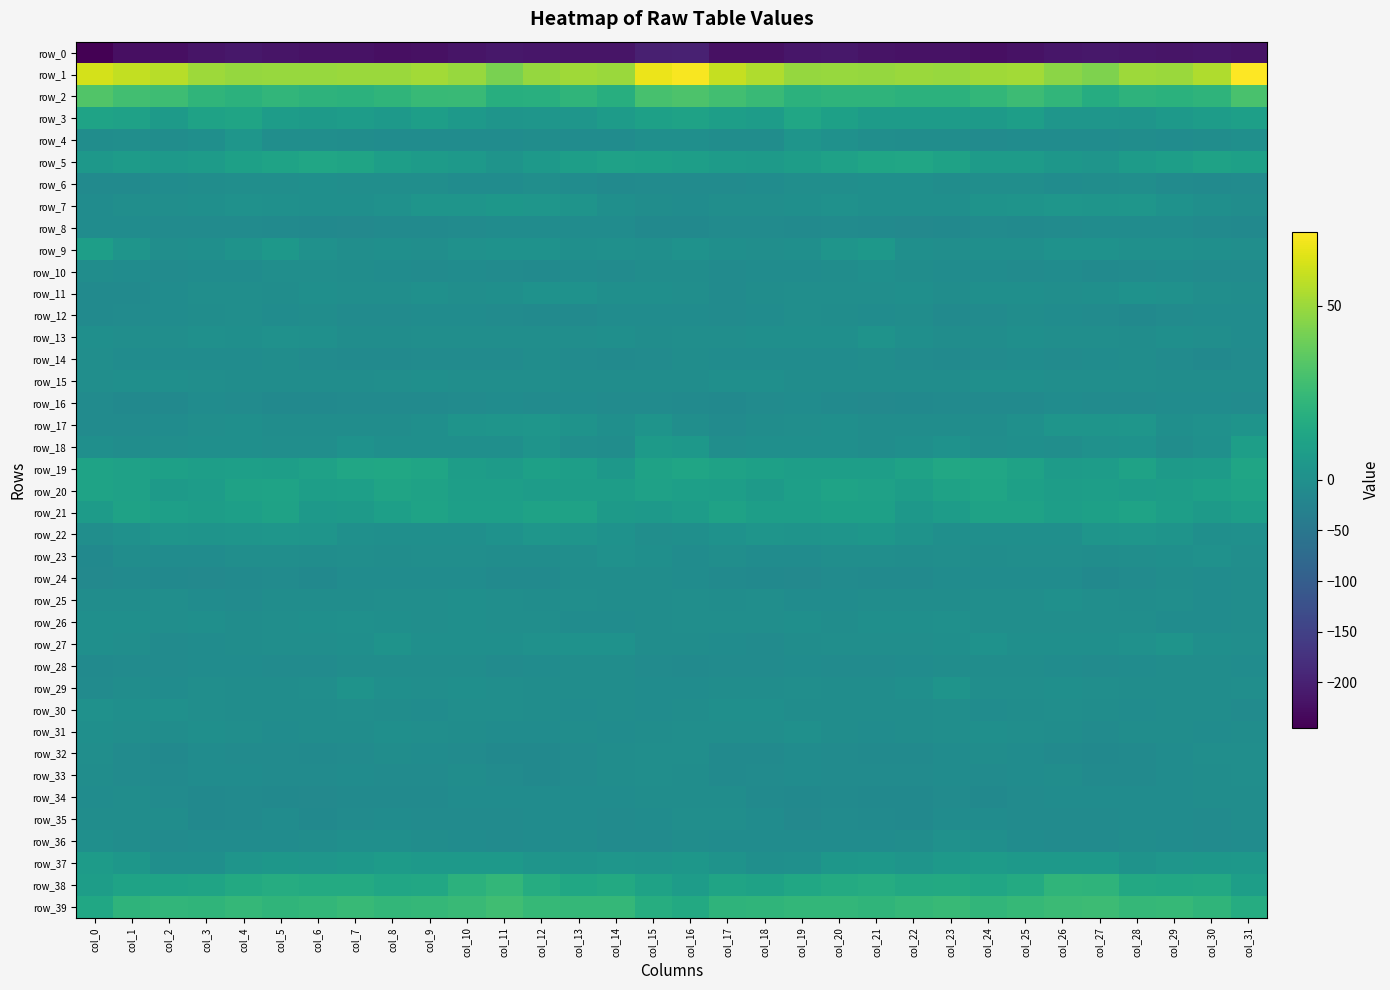

Which series has the widest spread of values?

row_0